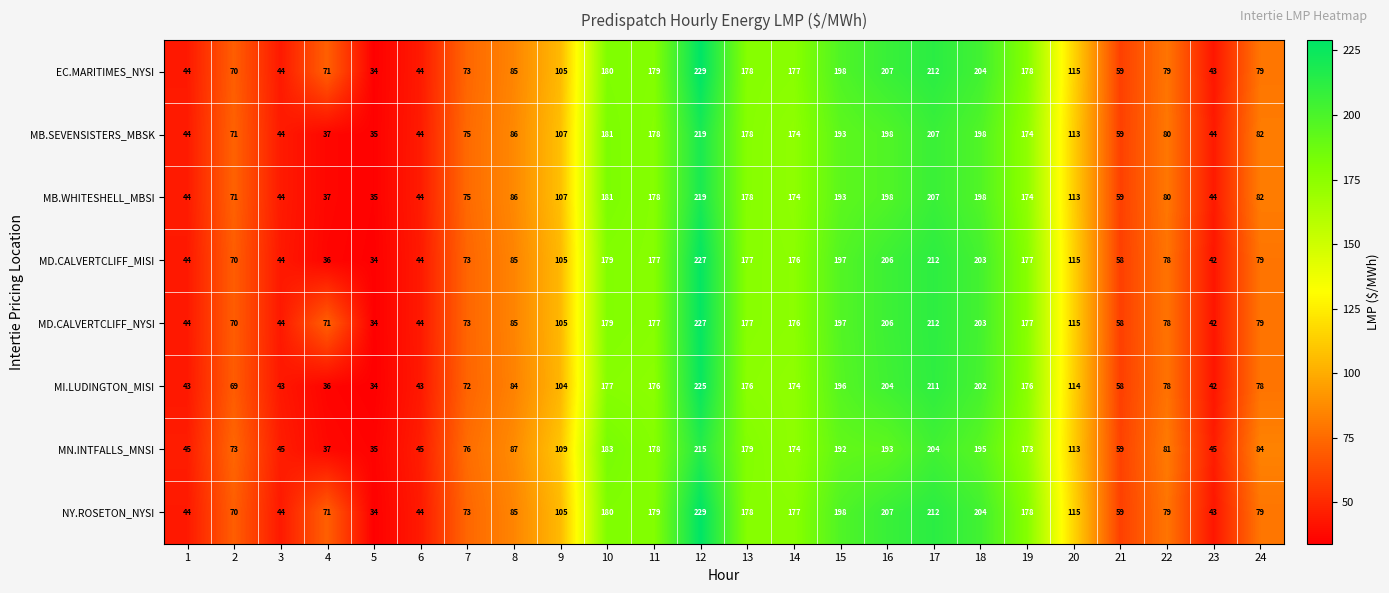

What is the smallest value displayed?

34